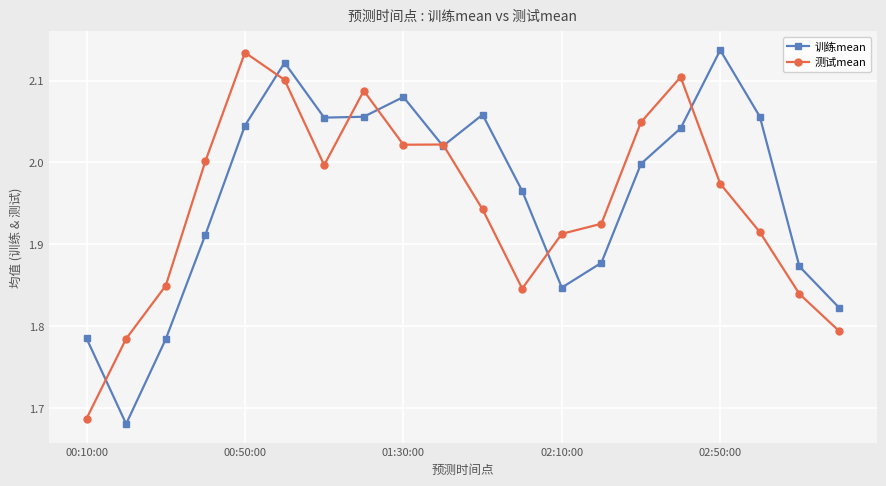

True or false: 训练mean has more than 0 points higher than both neighbors.

True